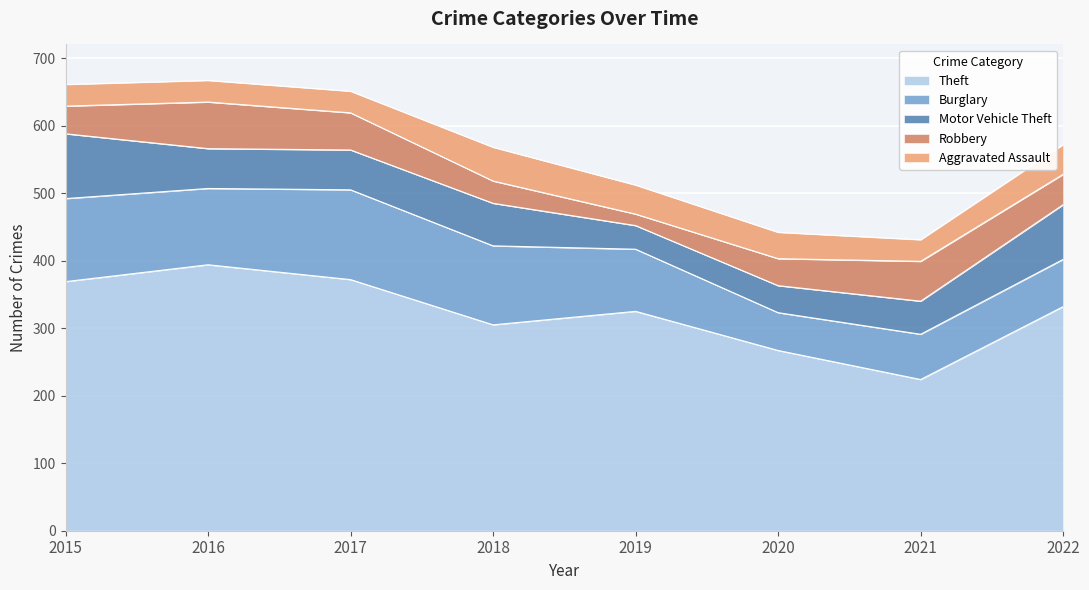

How many distinct data groups are displayed?

5